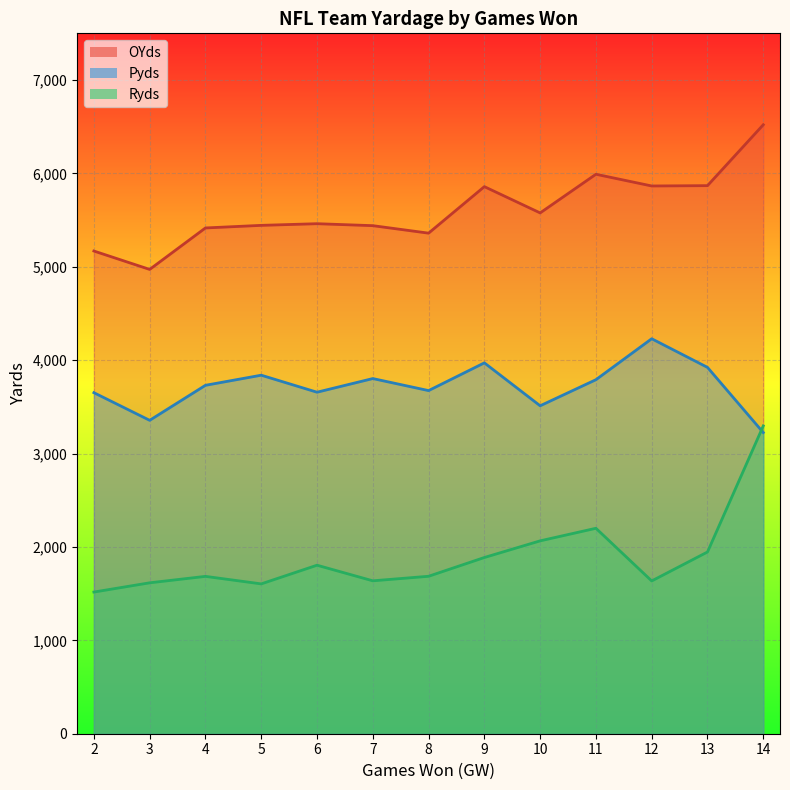

Does the chart display data point markers on the line(s)?

No